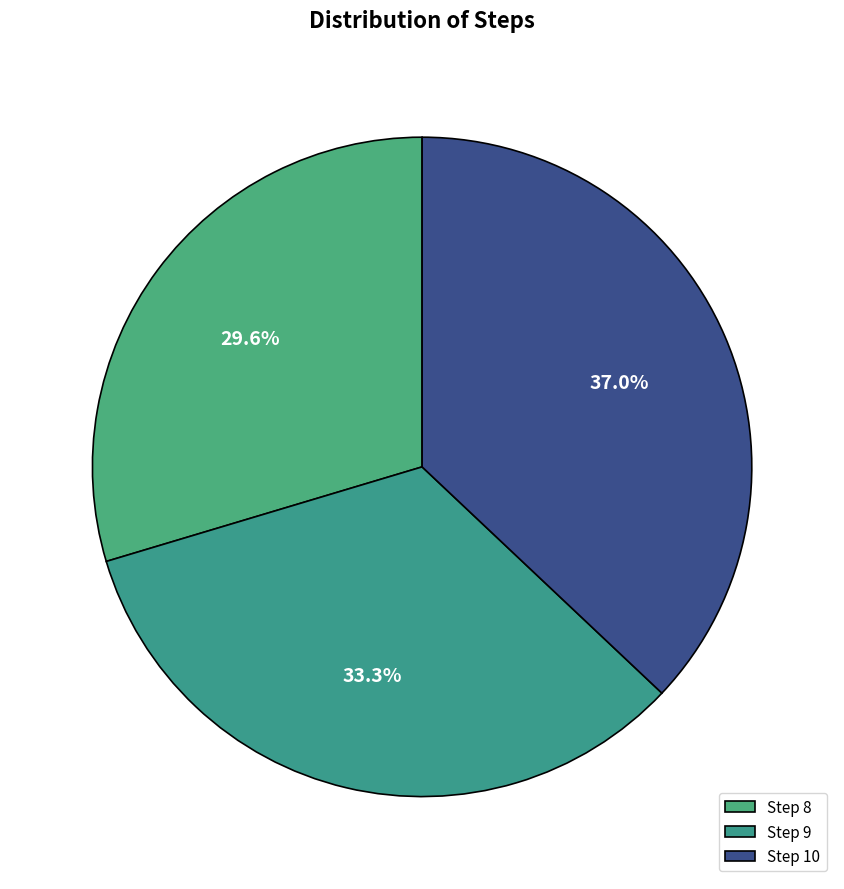

Count the number of slices in the pie.

3